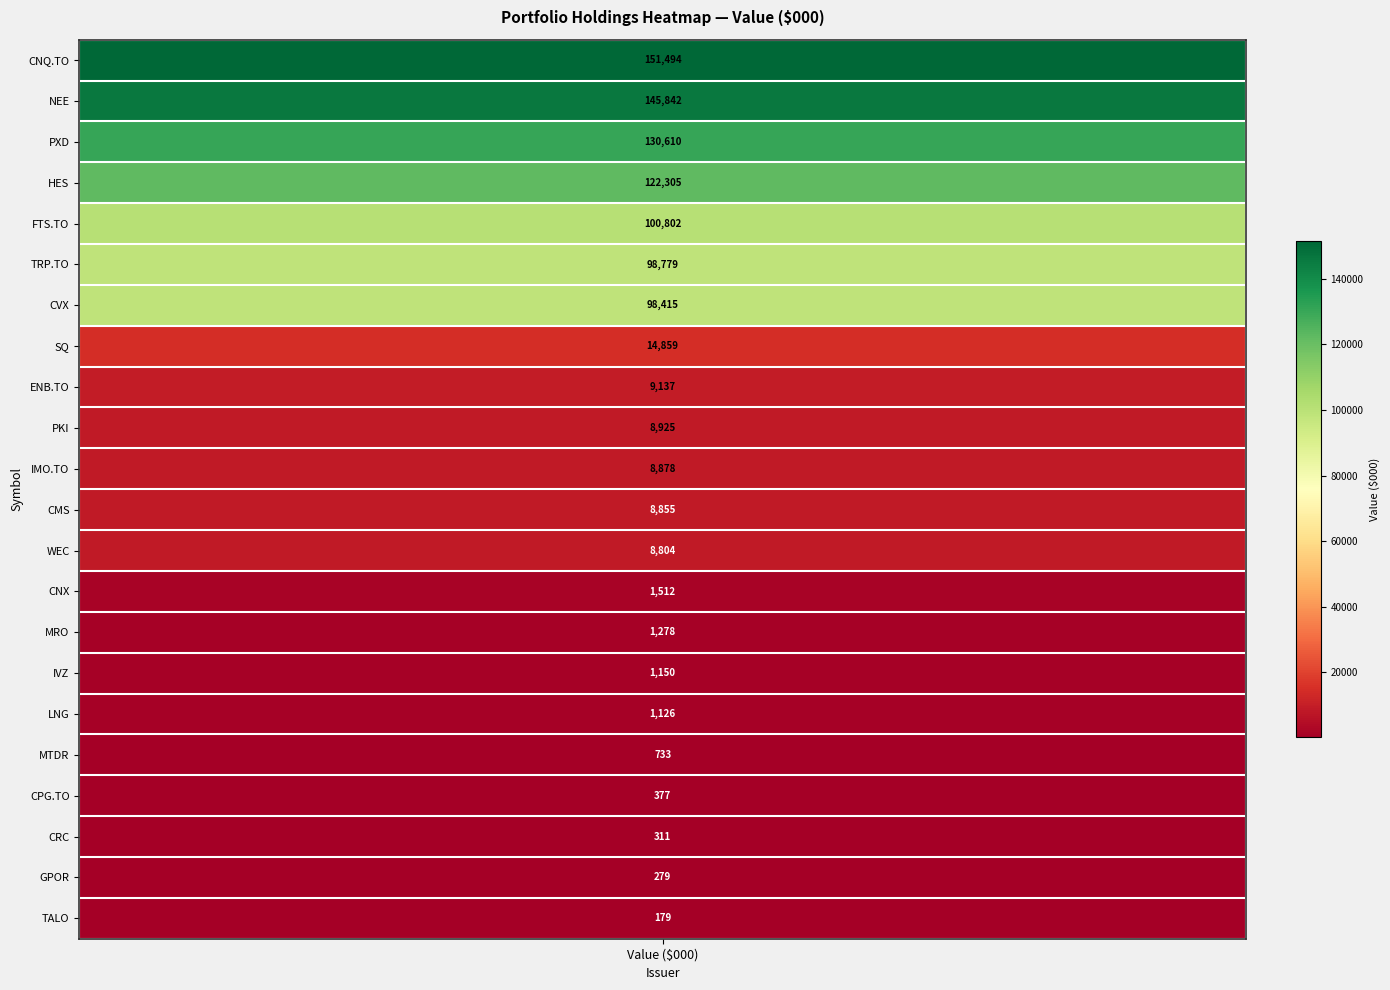

What is the average value?

41575